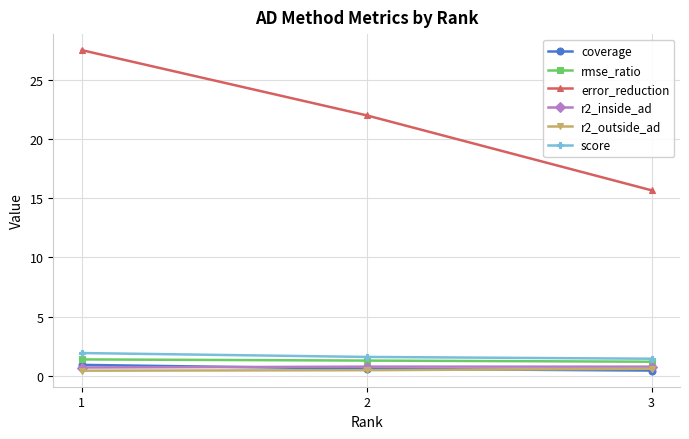

Which series has the largest total across all categories?

error_reduction